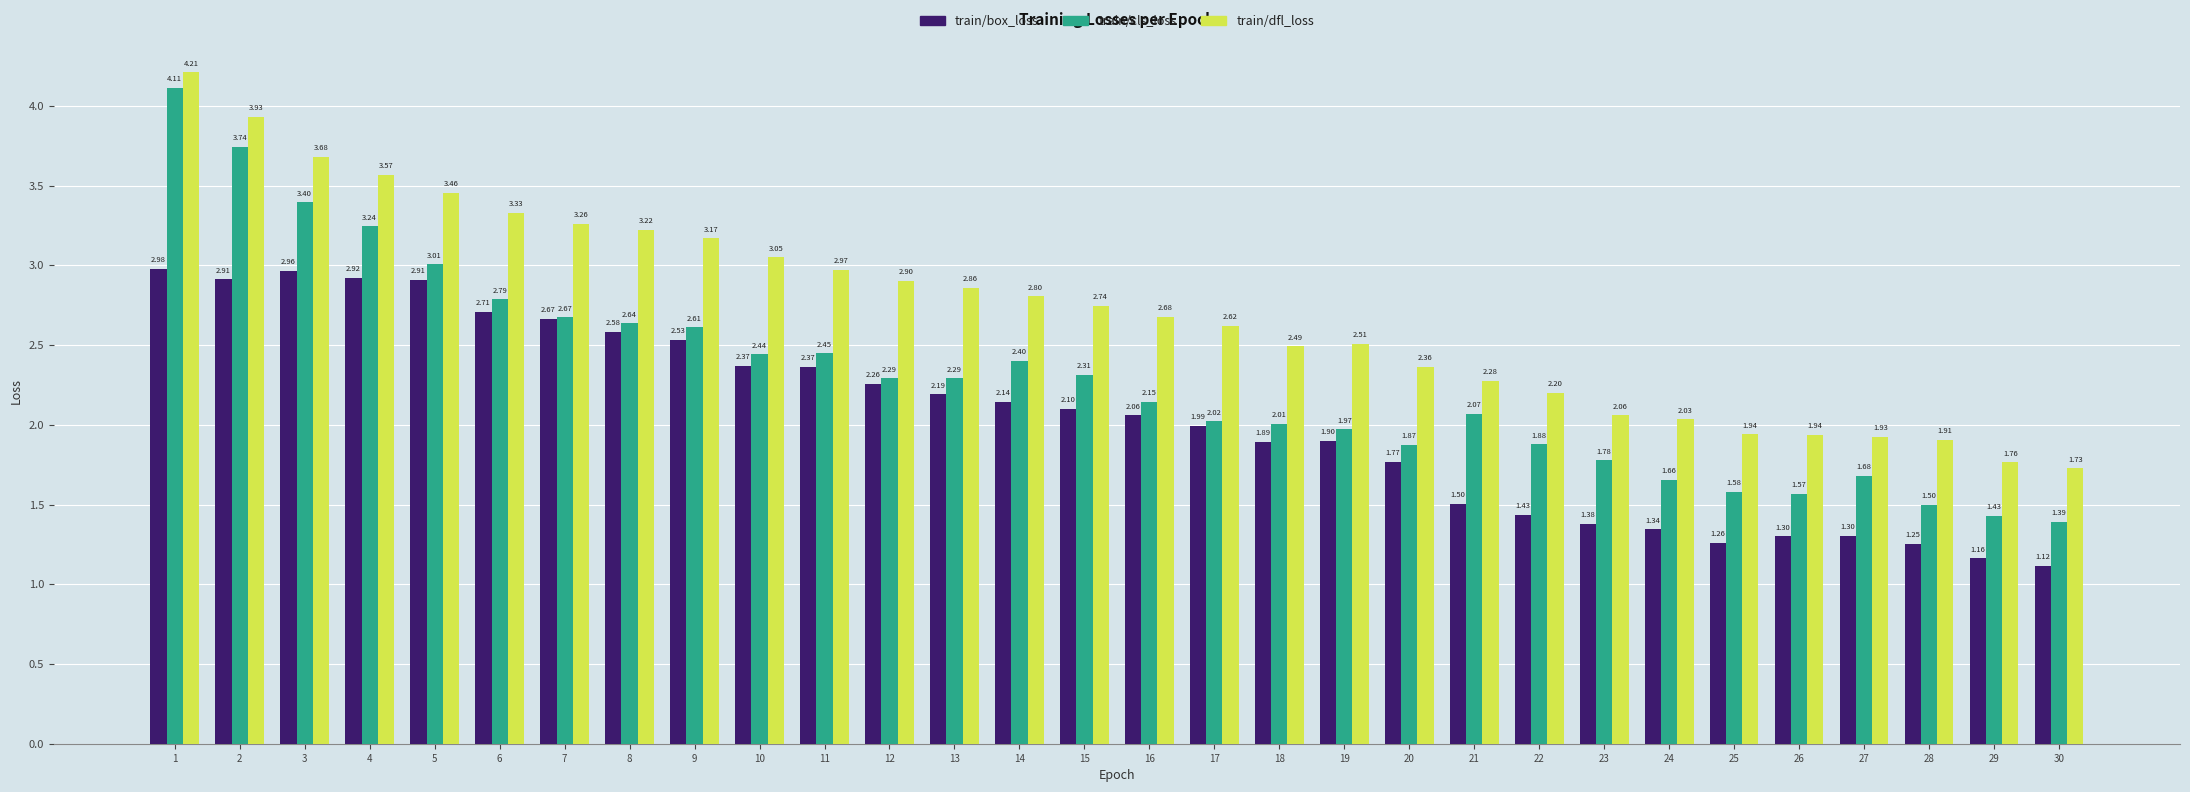

What is the total value across all series at 24?

5.0